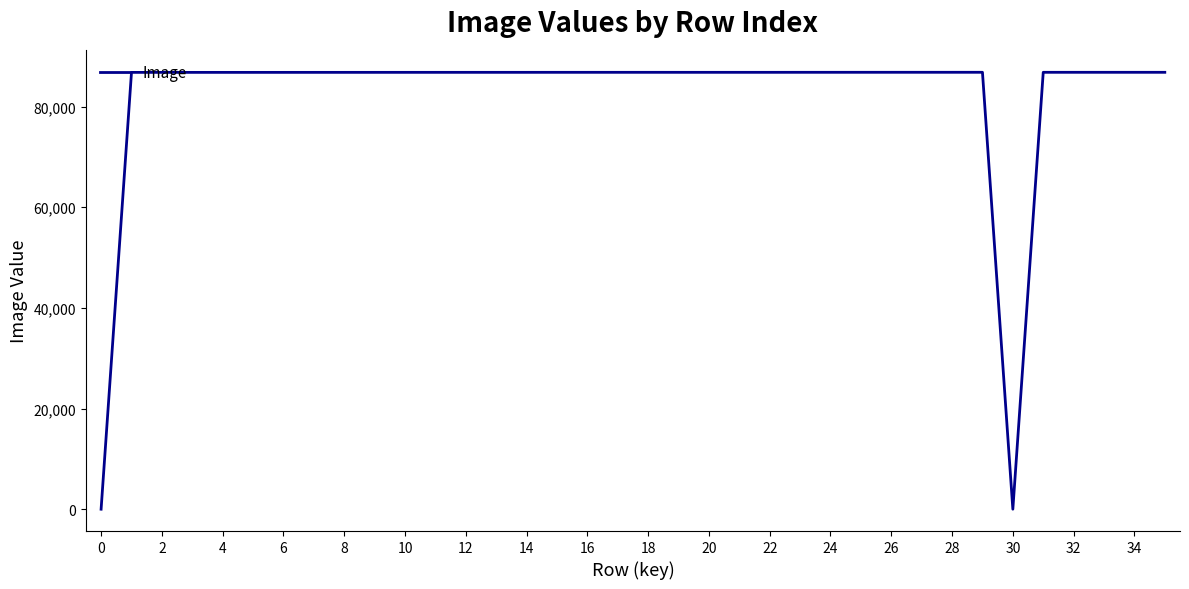

What is the difference between the maximum and minimum values?

86820